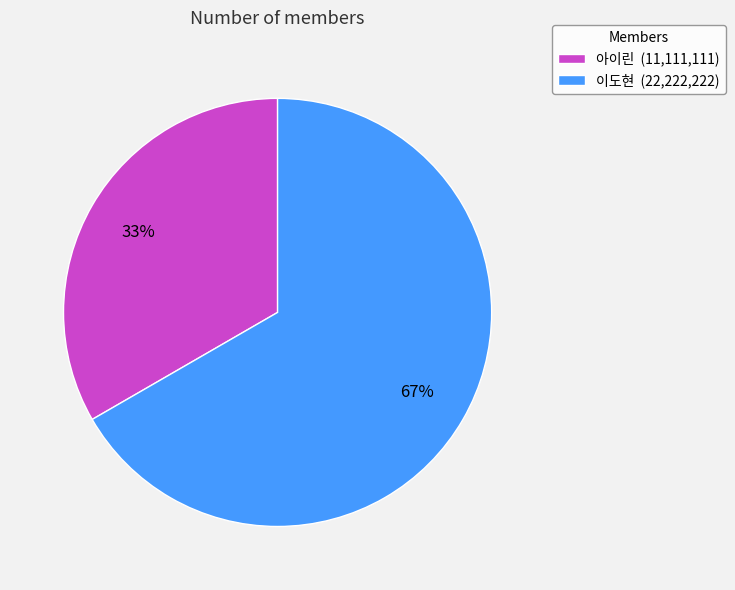

Which slice represents more than half of the pie?

이도현